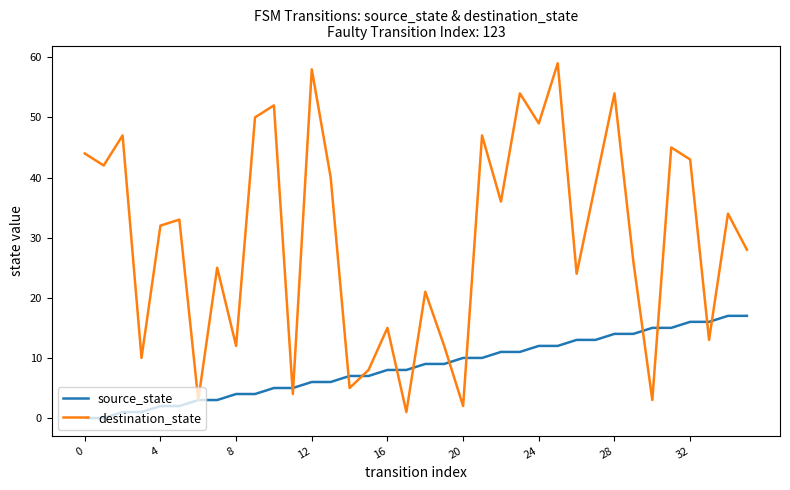

Rank the series by their average value, from lowest to highest.

source_state, destination_state